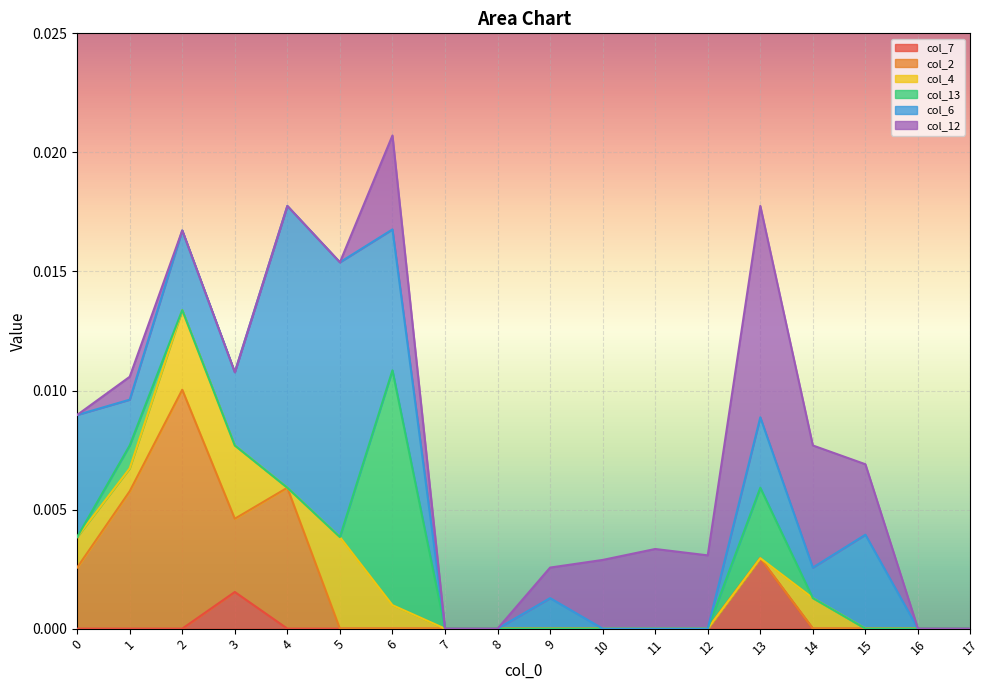

At which category does col_2 reach its first local valley?

3